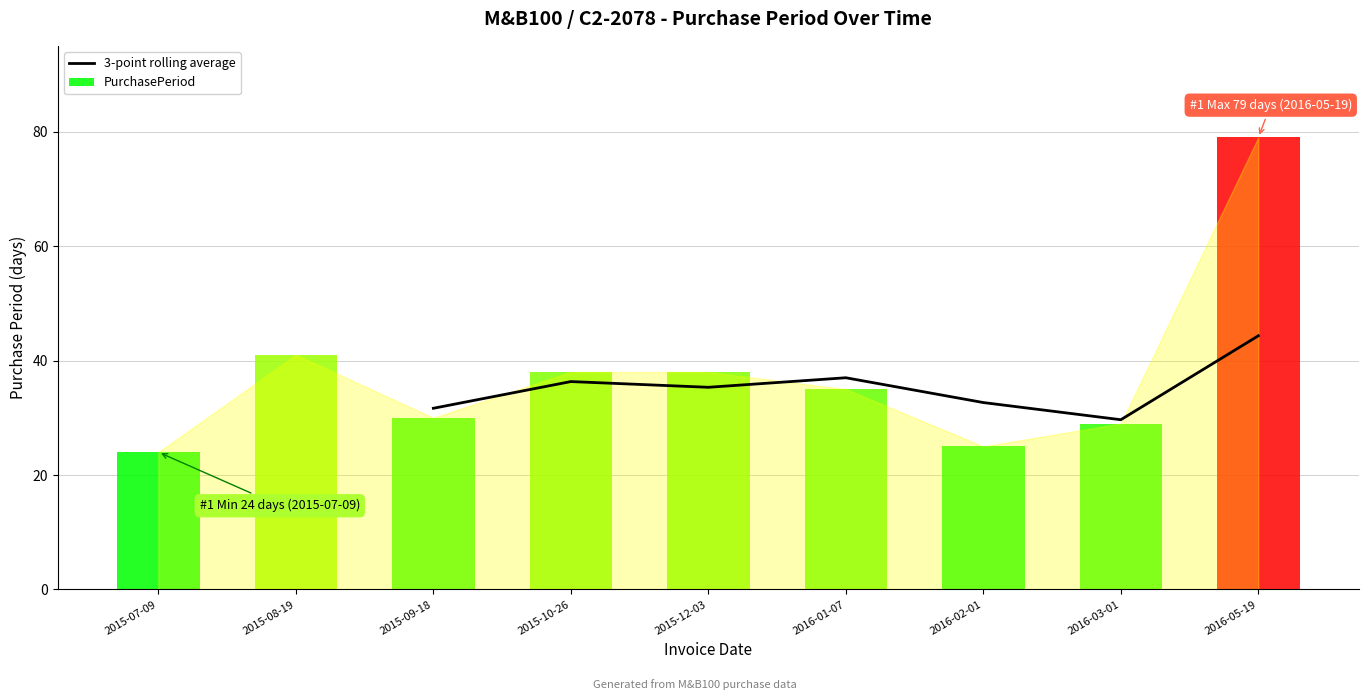

What is the minimum value for 3-point rolling average?

29.7